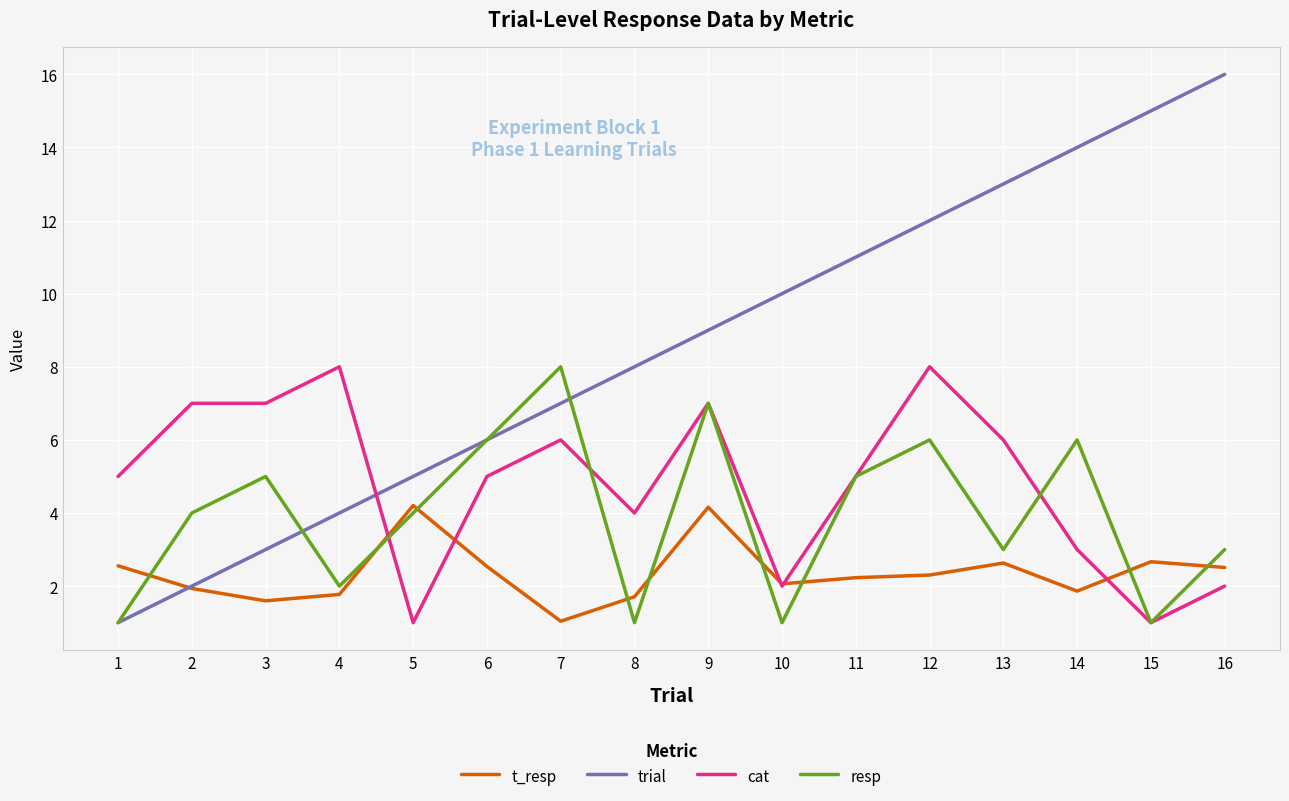

True or false: cat and trial cross at least once.

True